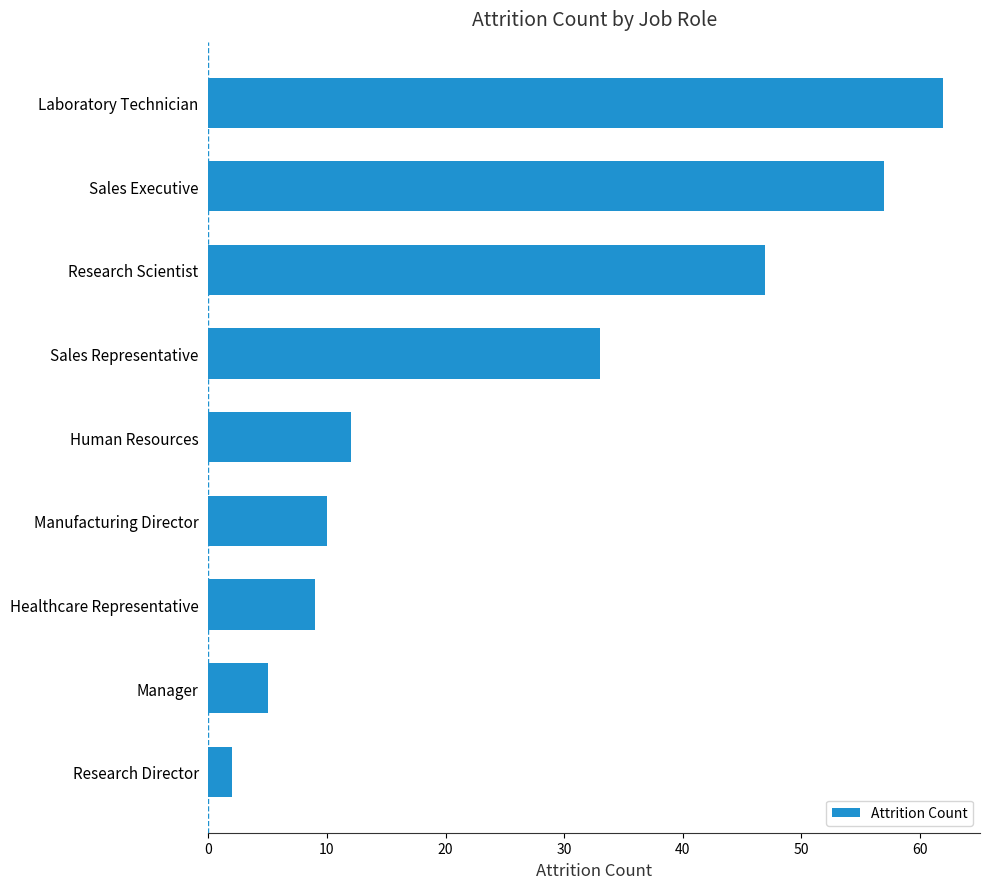

What is the change in value from Human Resources to Sales Executive?

+45